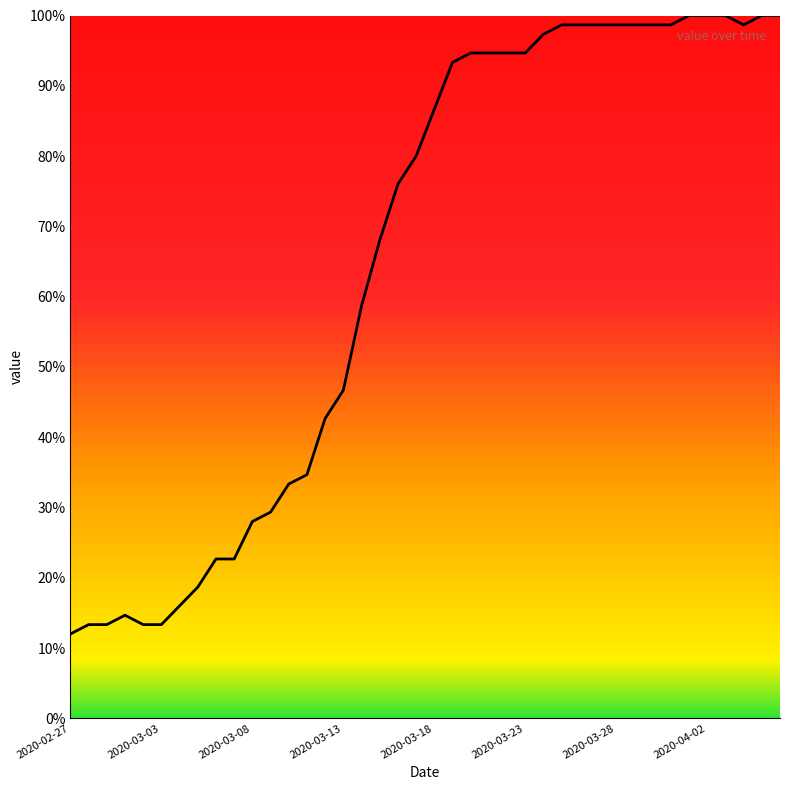

What is the smallest value displayed?

12.0